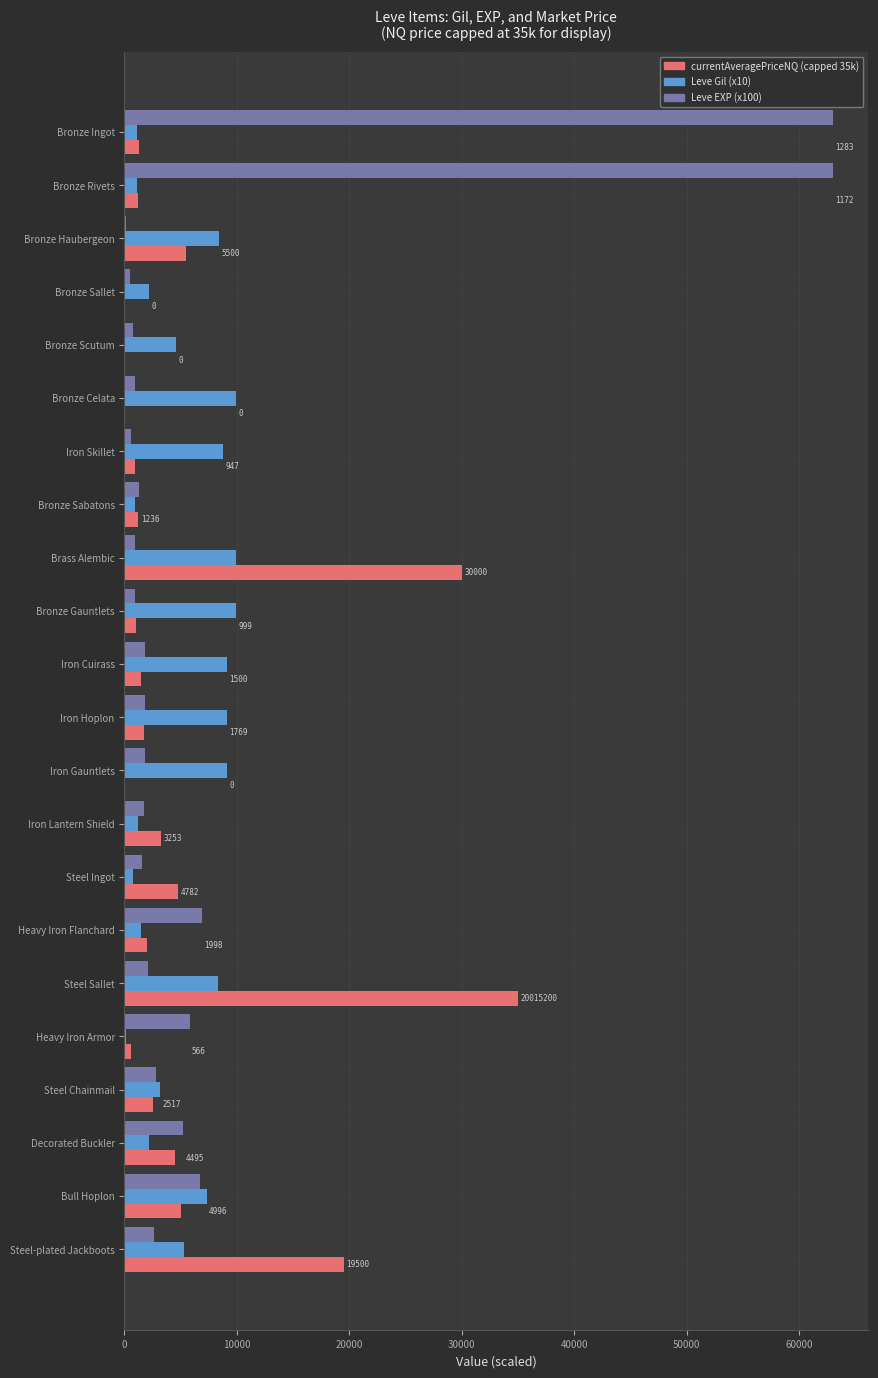

Which category has the highest value in the currentAveragePriceNQ (capped 35k) series?

Steel Sallet